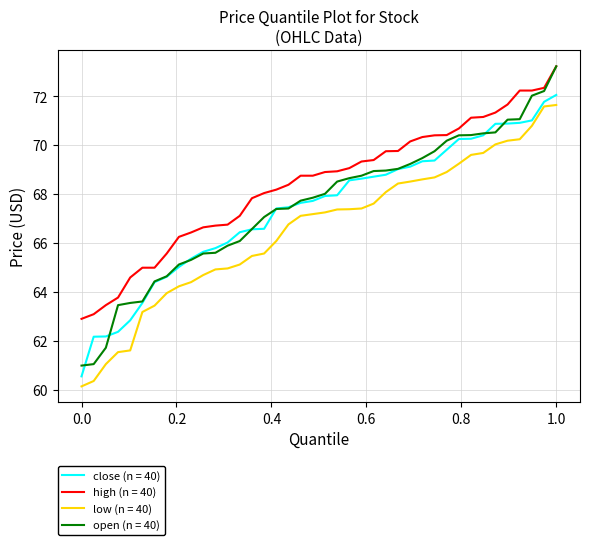

Which series has the largest total across all categories?

high (n = 40)